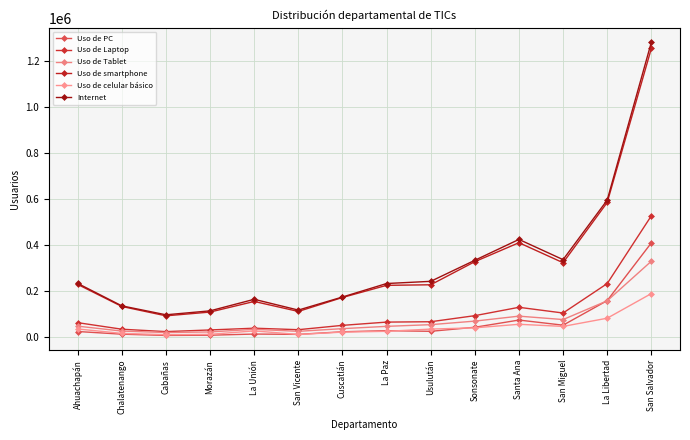

How many data points does each series have?

14